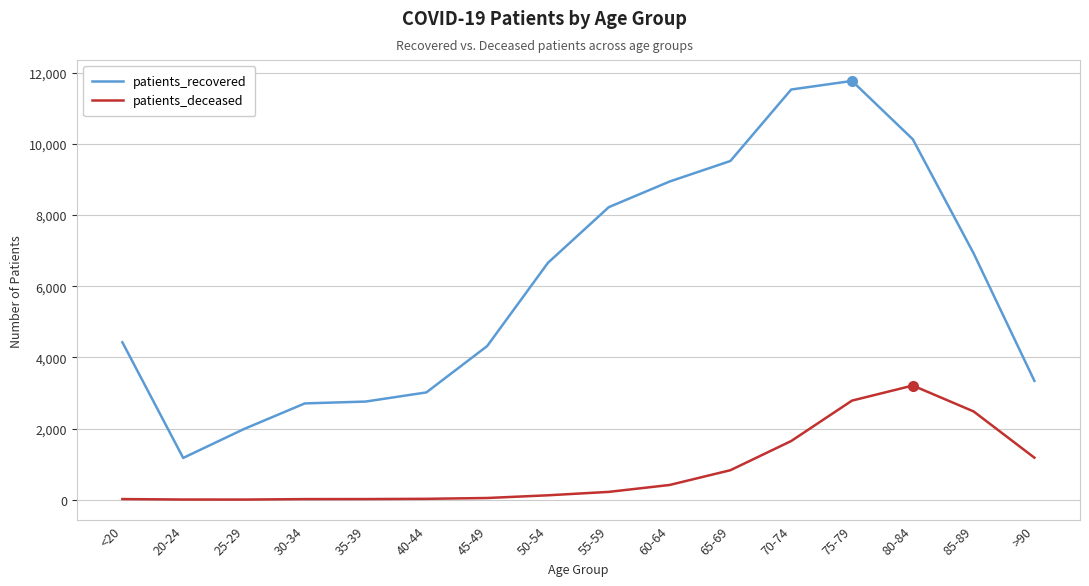

What is the minimum value for patients_recovered?

1173